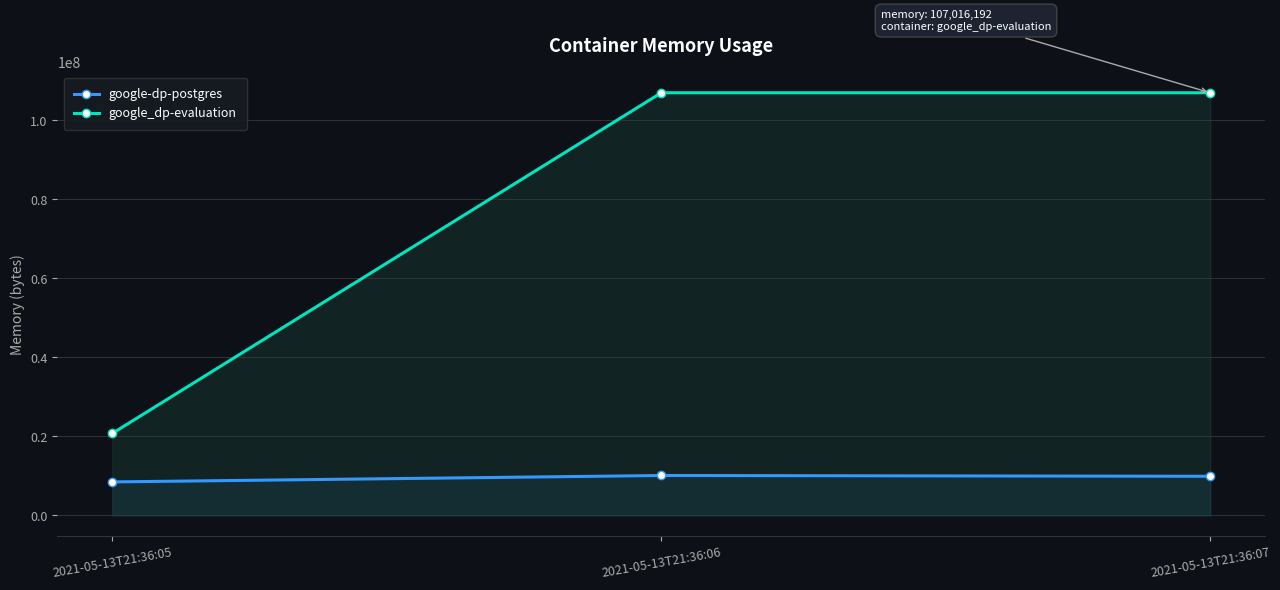

Where is google_dp-evaluation nearest to the value 63881216?

2021-05-13T21:36:05